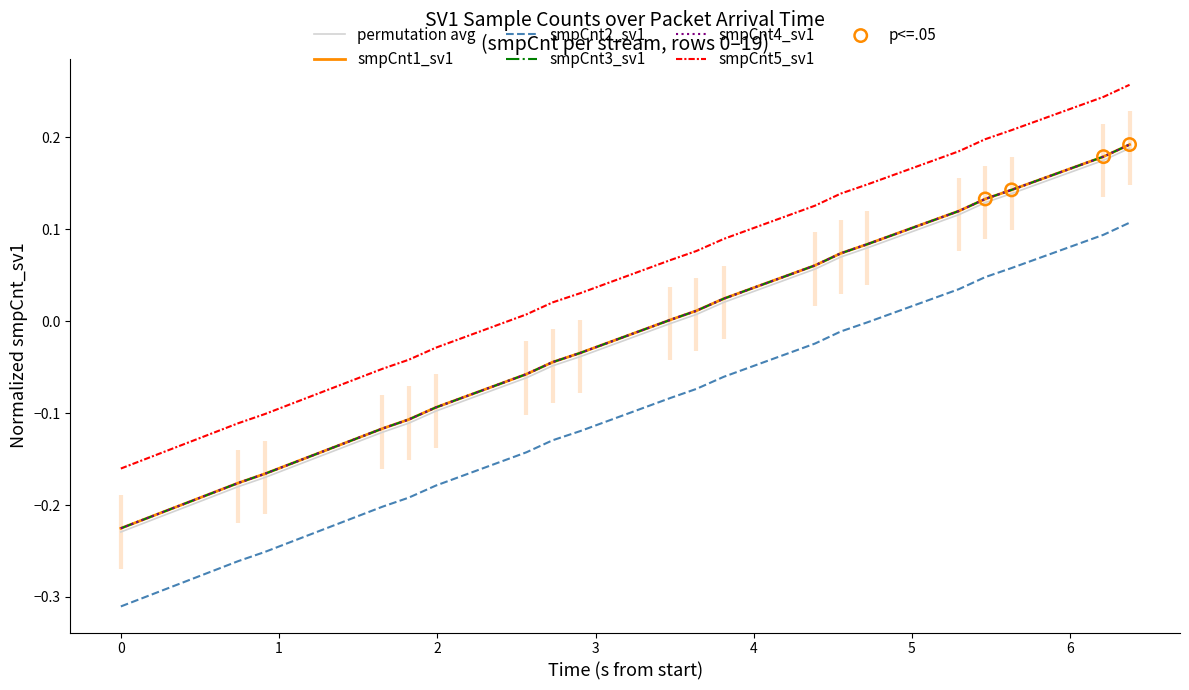

Which series has the largest total across all categories?

66kV2